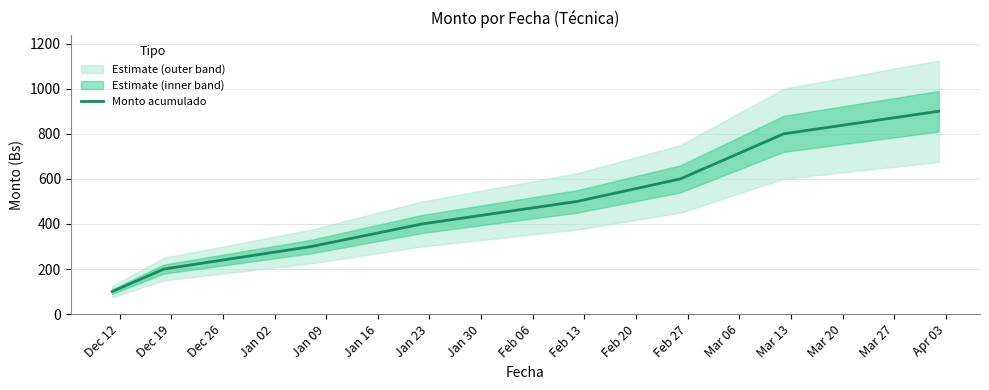

What is the lowest value of the Monto acumulado series?

100